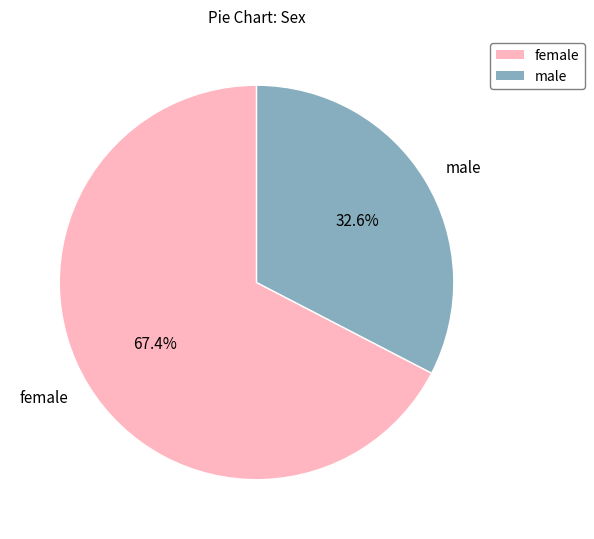

What is the ratio of the value at female to the value at male?

2.1